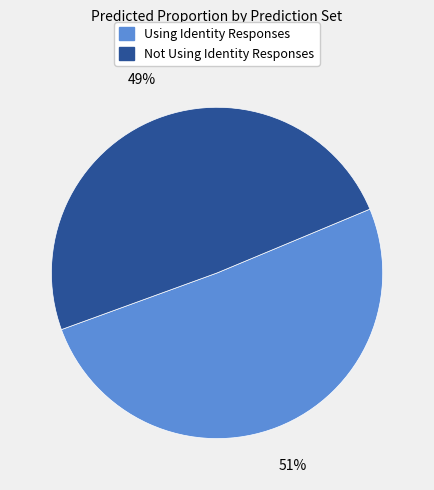

What is the smallest slice in the pie chart?

Not Using Identity Responses